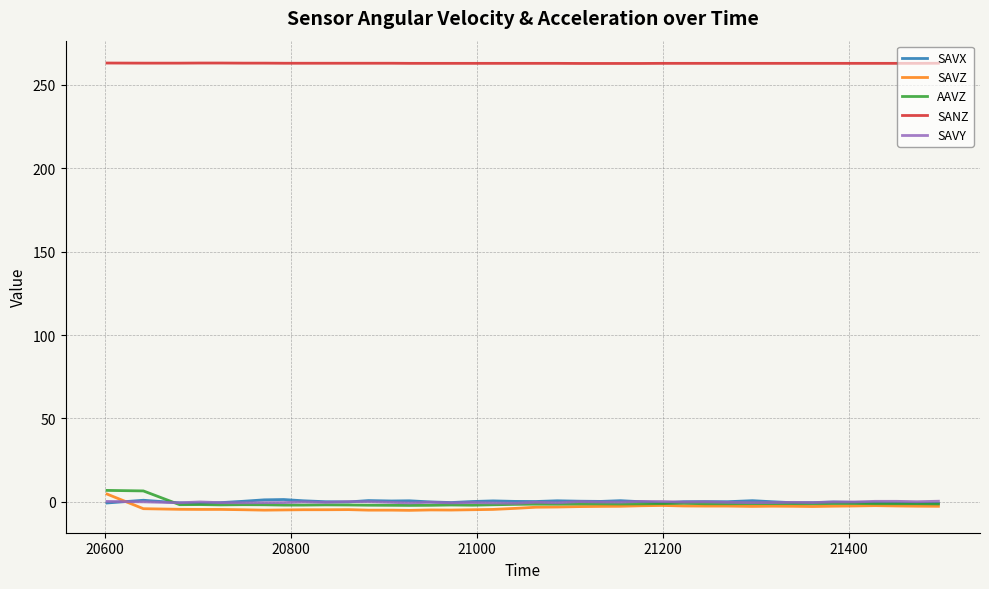

Which series has the largest total across all categories?

SANZ